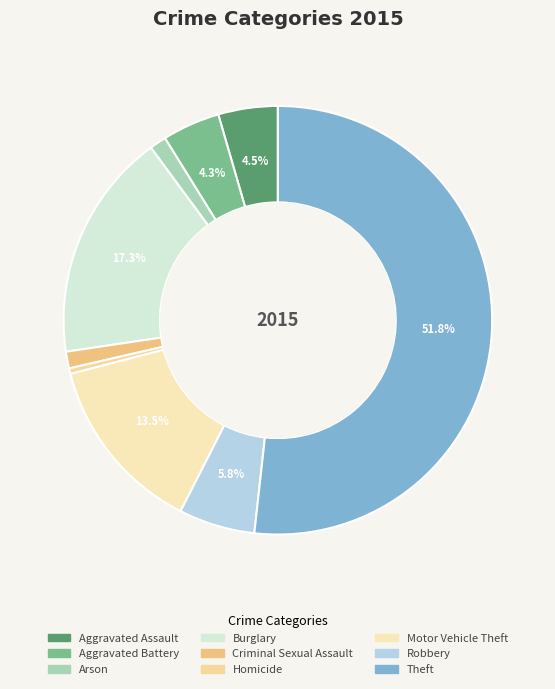

What percentage is NOT represented by Robbery?

94.2%